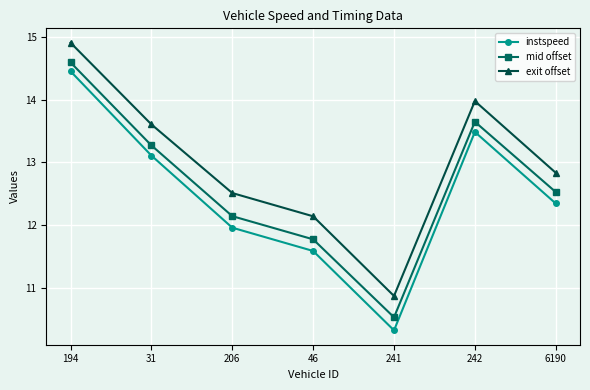

What is the difference between the highest and lowest values at 194?

0.5